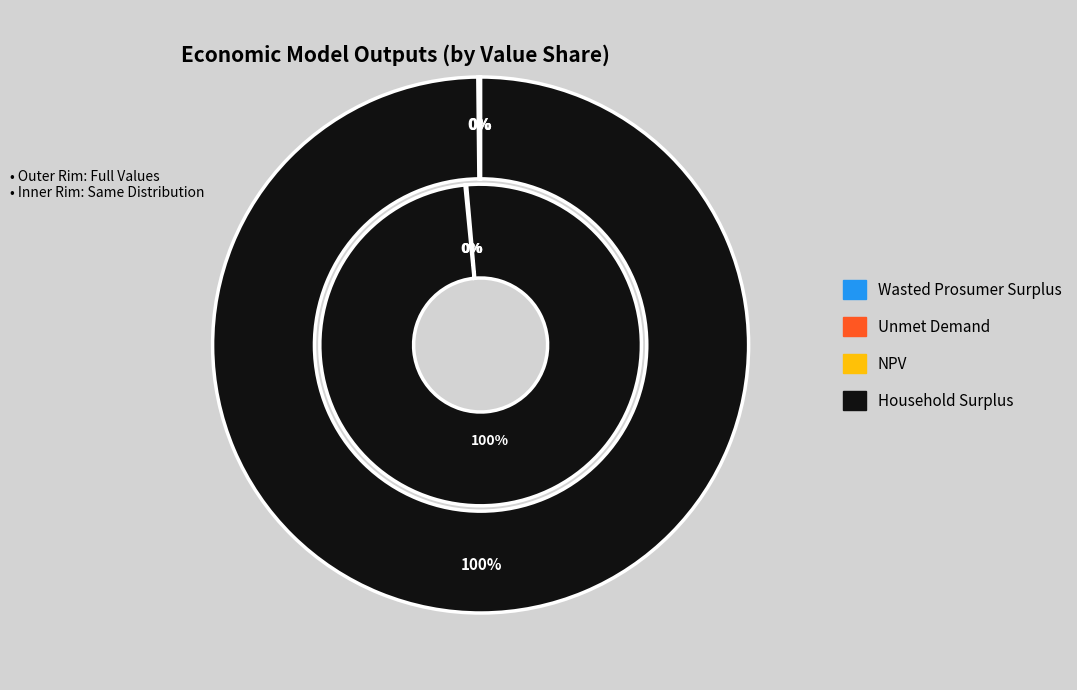

Which category accounts for the majority?

Household Surplus